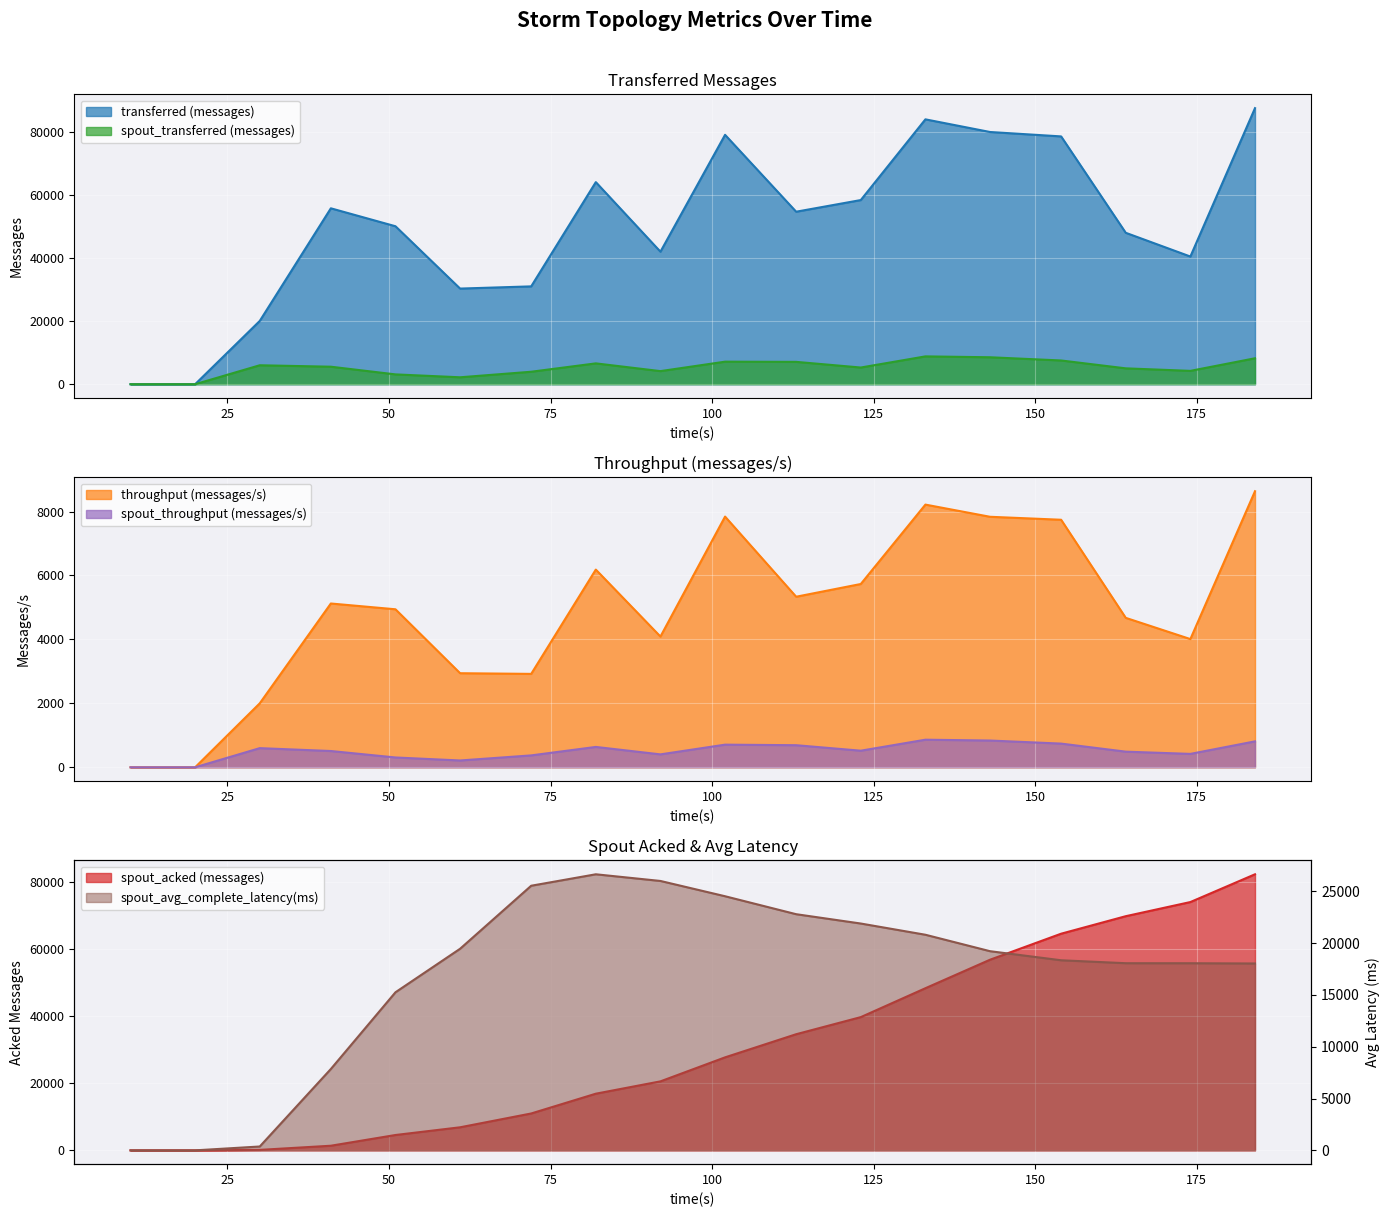

Which series has the largest range (max minus min)?

transferred (messages)